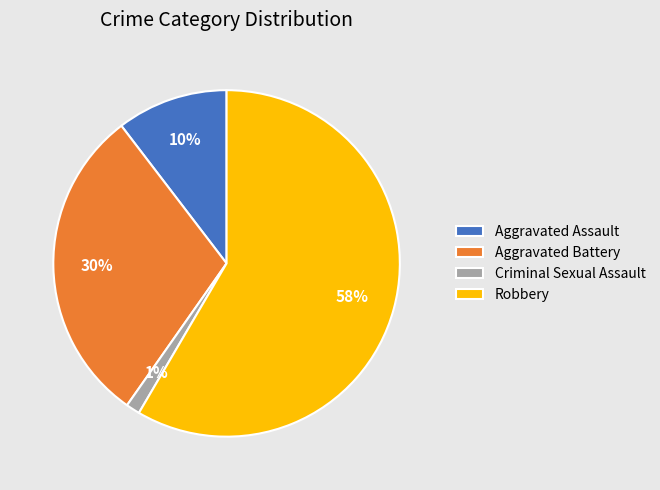

Count the number of slices in the pie.

4